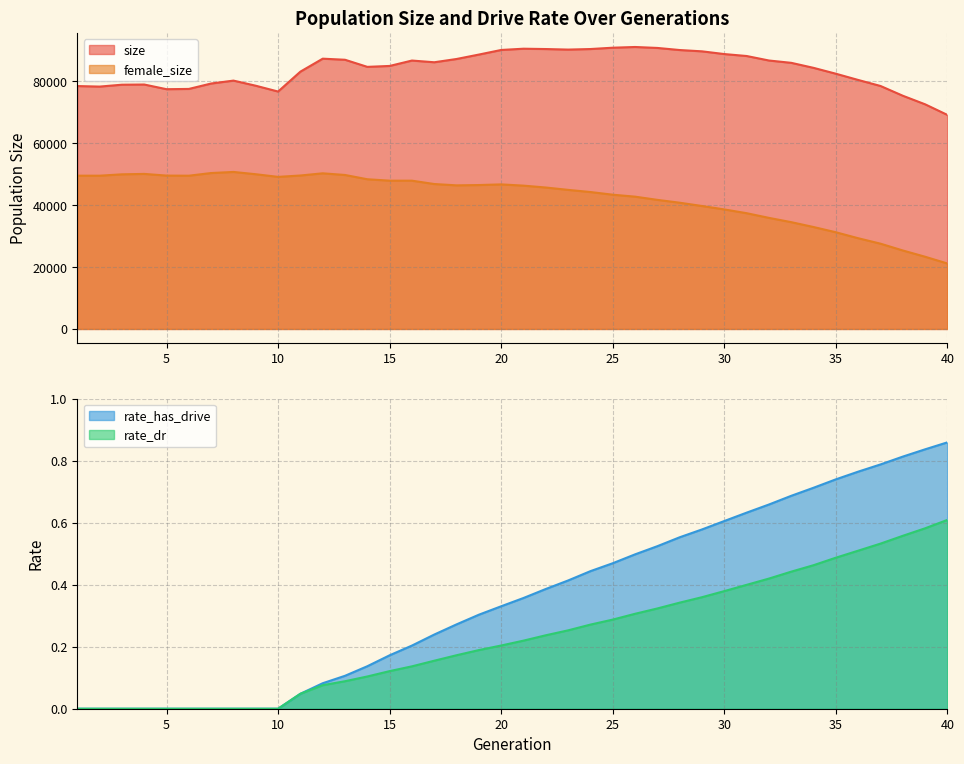

What is the maximum value for size?

91143